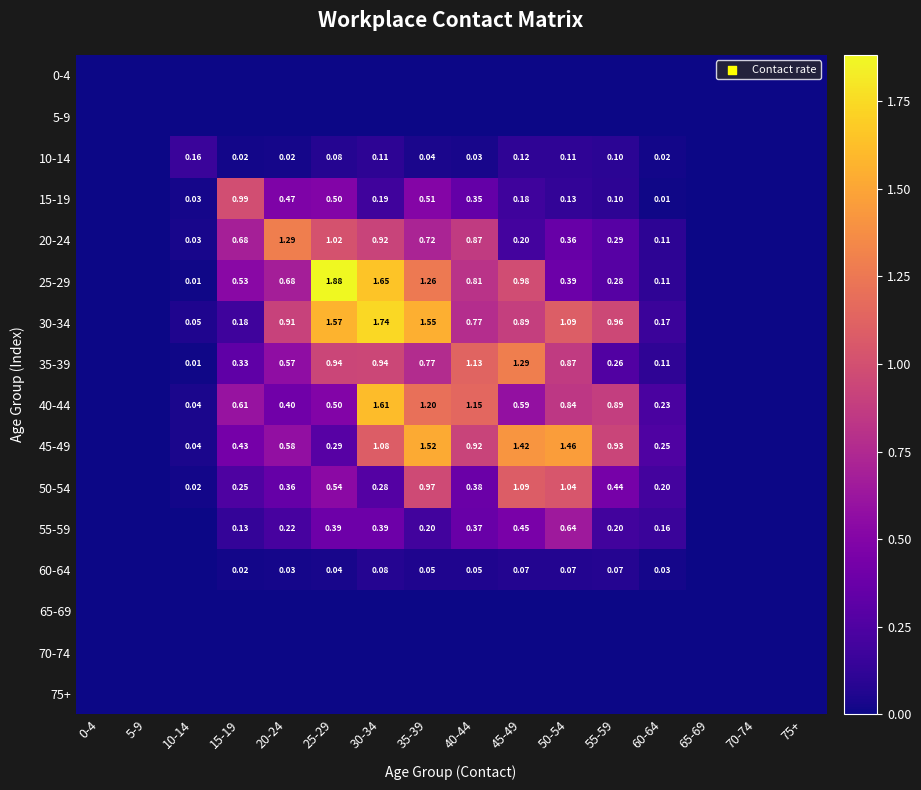

Which category has the highest value across all series?

25-29